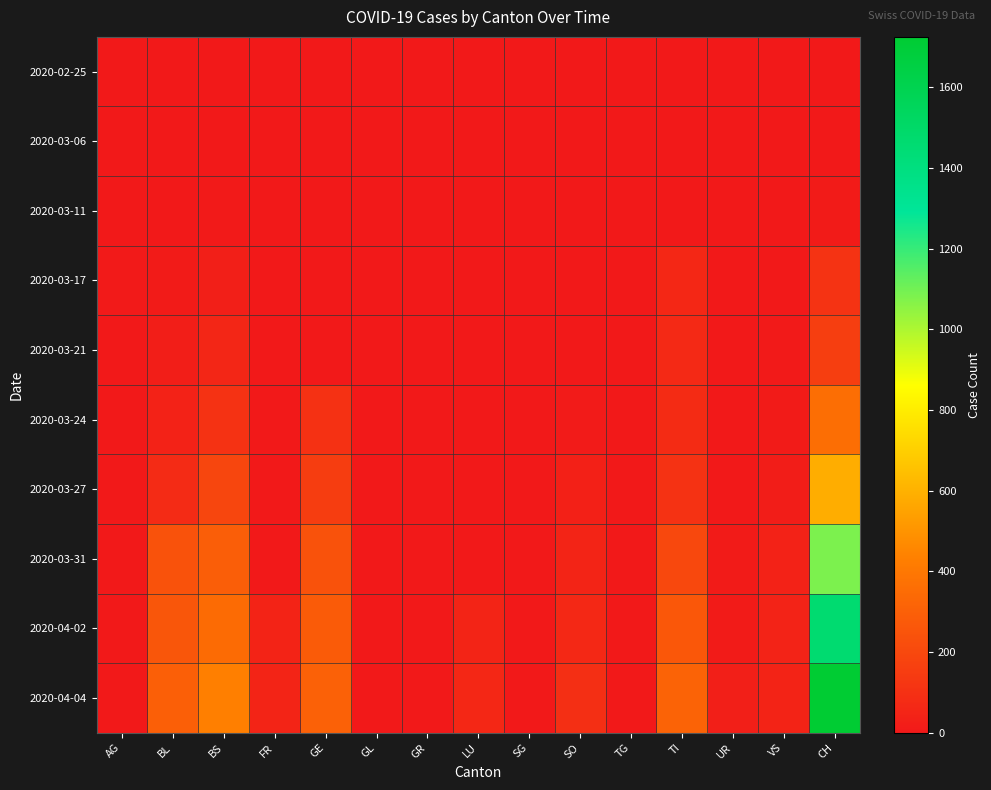

Reading right to left, extract all data points from this chart.

2020-02-25: CH=0	VS=0	UR=0	TI=0	TG=0	SO=0	SG=0	LU=0	GR=0	GL=0	GE=0	FR=0	BS=0	BL=0	AG=0
2020-03-06: CH=1	VS=0	UR=0	TI=0	TG=0	SO=0	SG=0	LU=0	GR=0	GL=0	GE=0	FR=0	BS=0	BL=0	AG=1
2020-03-11: CH=11	VS=0	UR=0	TI=0	TG=0	SO=0	SG=0	LU=0	GR=0	GL=0	GE=0	FR=0	BS=4	BL=2	AG=2
2020-03-17: CH=108	VS=1	UR=0	TI=62	TG=0	SO=0	SG=0	LU=0	GR=0	GL=0	GE=0	FR=0	BS=25	BL=13	AG=4
2020-03-21: CH=158	VS=5	UR=0	TI=68	TG=0	SO=0	SG=0	LU=0	GR=0	GL=0	GE=0	FR=0	BS=57	BL=21	AG=0
2020-03-24: CH=358	VS=12	UR=0	TI=80	TG=0	SO=10	SG=0	LU=0	GR=0	GL=0	GE=103	FR=0	BS=105	BL=40	AG=0
2020-03-27: CH=587	VS=18	UR=3	TI=107	TG=0	SO=32	SG=0	LU=0	GR=0	GL=0	GE=153	FR=0	BS=191	BL=76	AG=0
2020-03-31: CH=1082	VS=39	UR=11	TI=202	TG=0	SO=48	SG=0	LU=0	GR=0	GL=0	GE=241	FR=0	BS=292	BL=242	AG=0
2020-04-02: CH=1464	VS=41	UR=13	TI=263	TG=0	SO=65	SG=0	LU=49	GR=0	GL=0	GE=283	FR=46	BS=350	BL=262	AG=0
2020-04-04: CH=1725	VS=46	UR=26	TI=314	TG=0	SO=92	SG=0	LU=62	GR=0	GL=0	GE=305	FR=49	BS=434	BL=298	AG=0